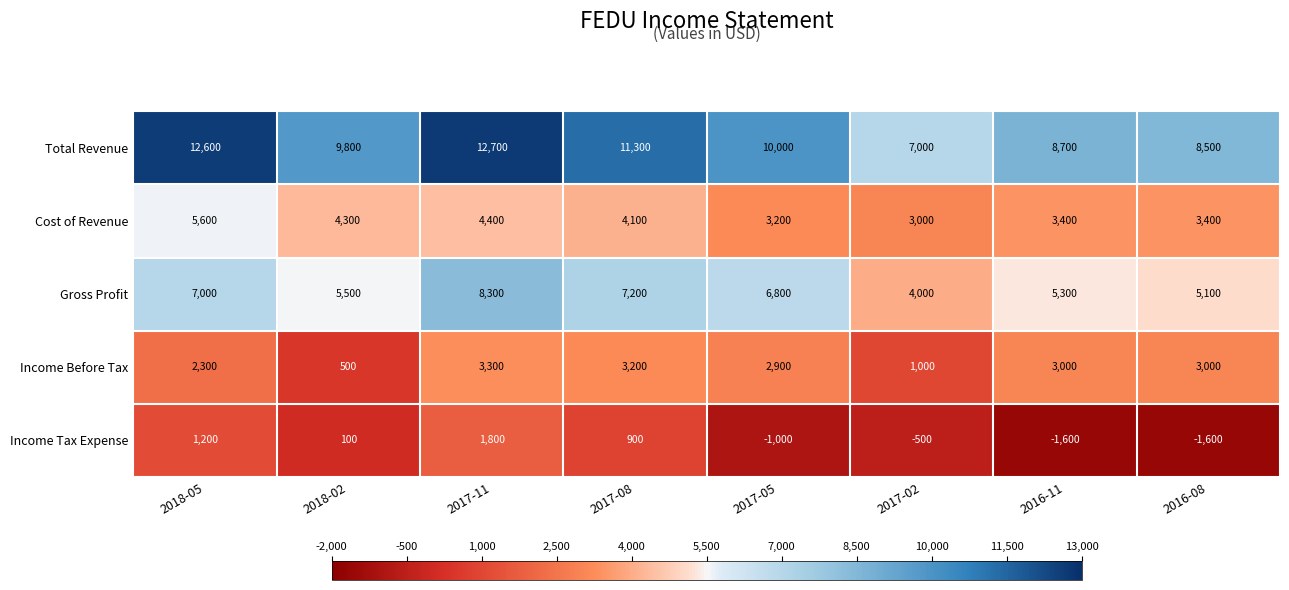

What is the minimum value shown in the chart?

-1600